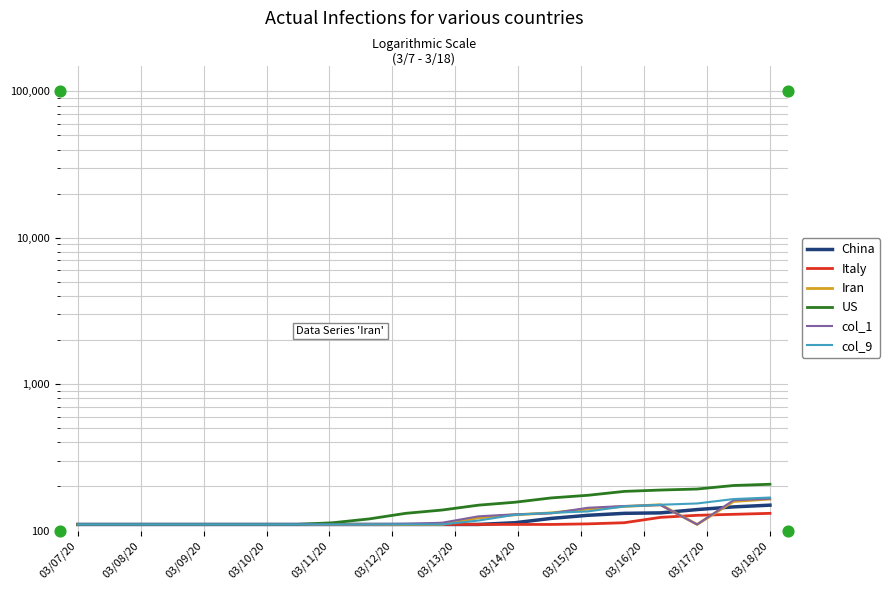

Which series has the widest spread of Y values?

US